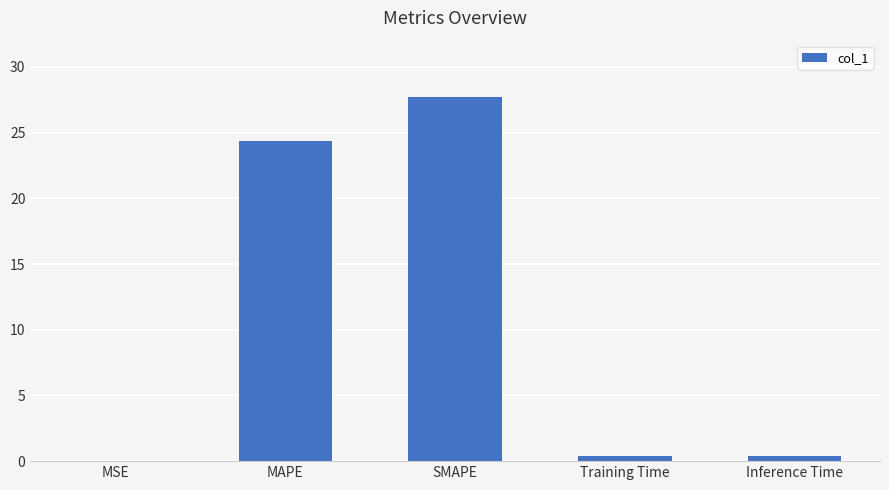

What is the greatest value displayed?

27.7